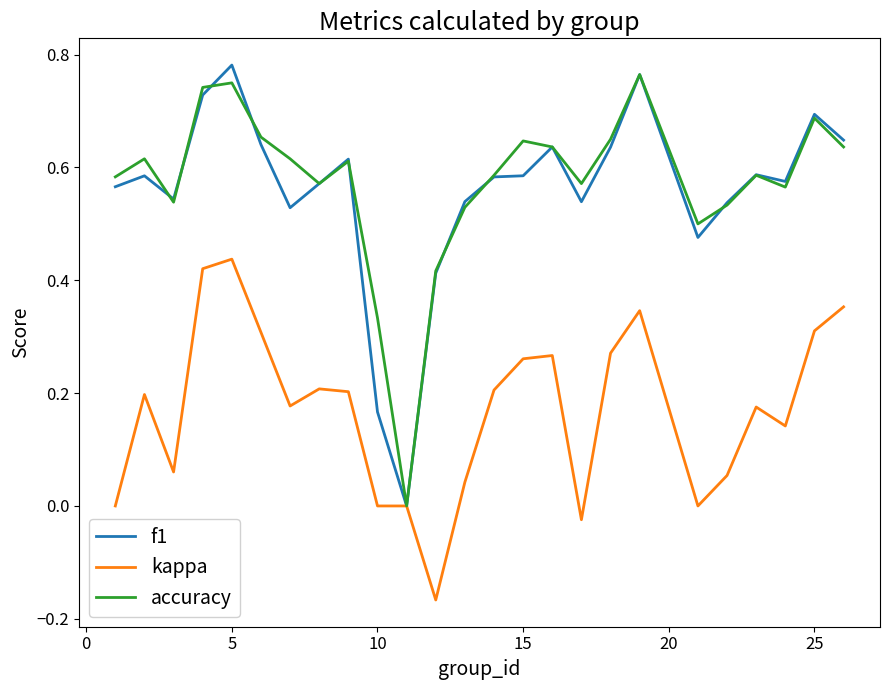

What is the sum of all kappa values?

4.2